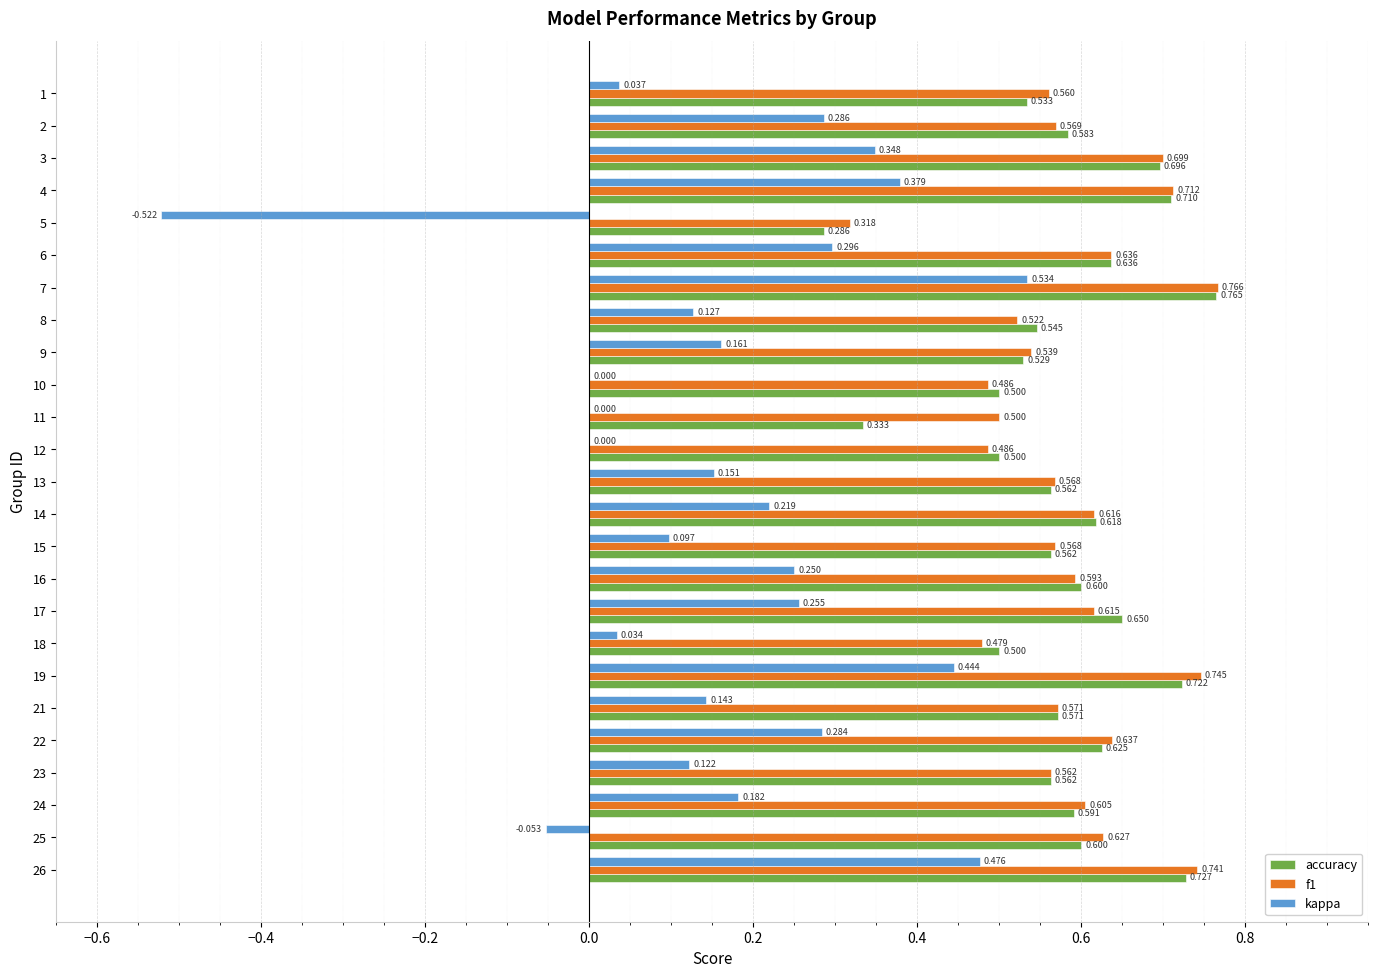

Between 1 and 2, which series saw the biggest shift?

kappa